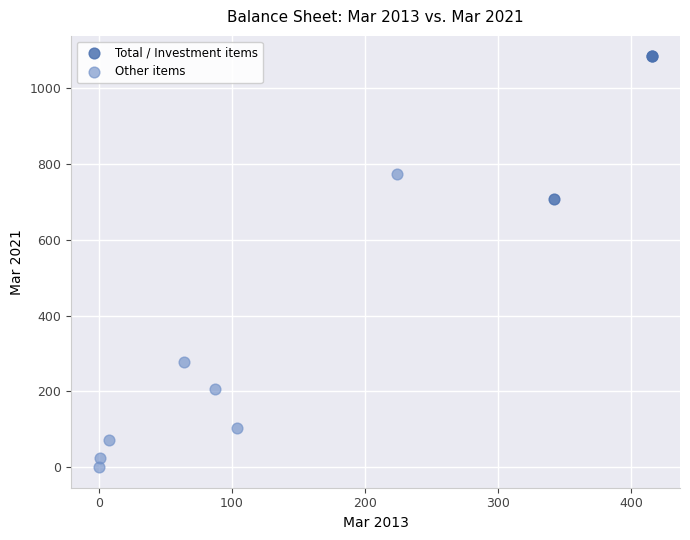

Which series contains the lowest Y value?

Other items